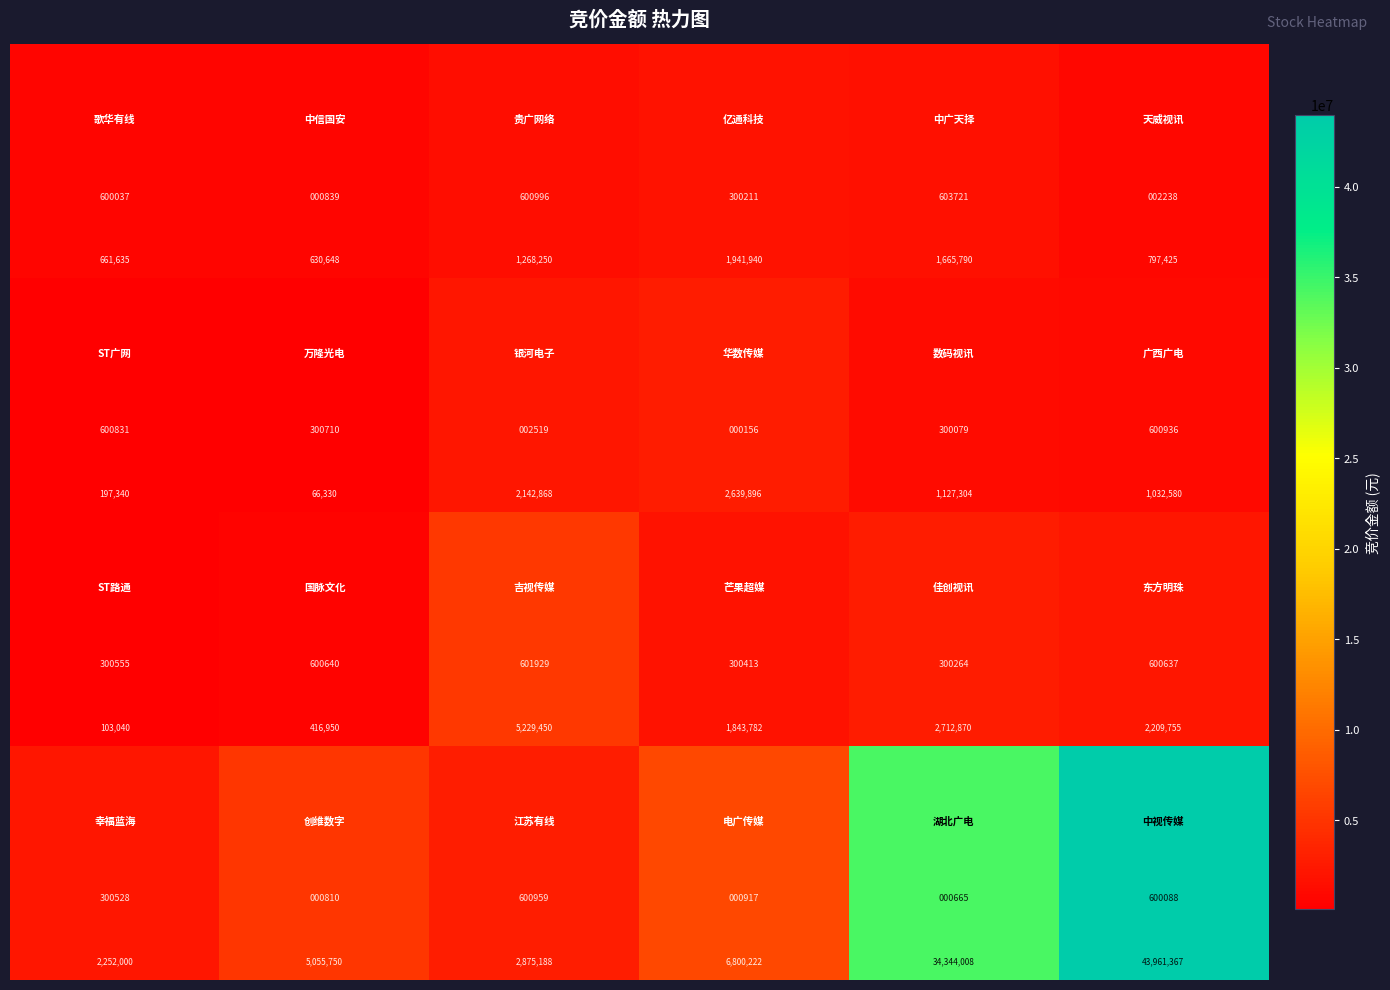

What is the difference between the highest and lowest values at 0?

2148960